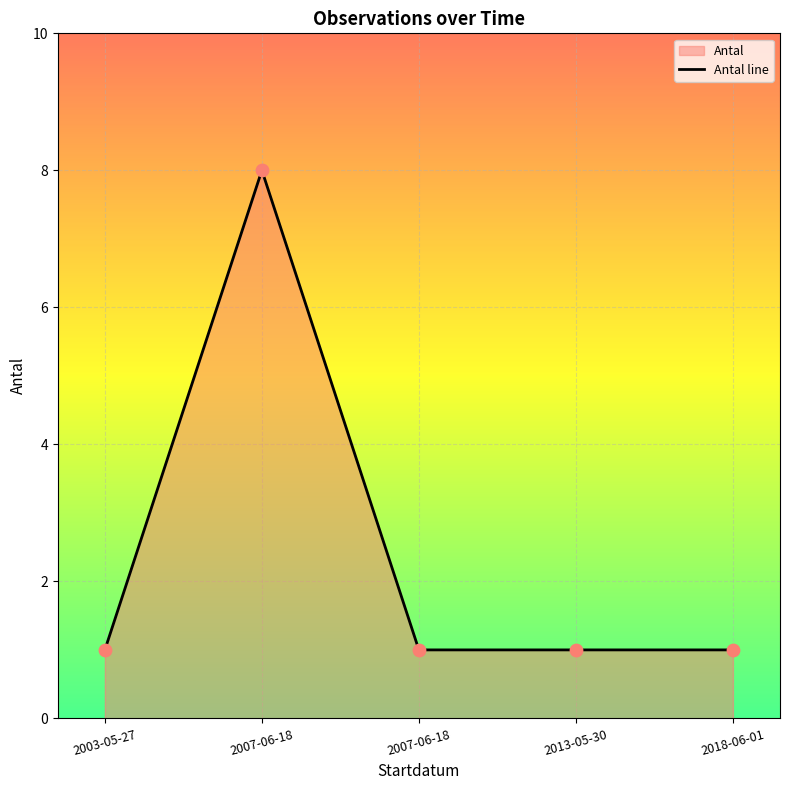

Which has a higher value, 2018-06-01 or 2003-05-27?

2018-06-01